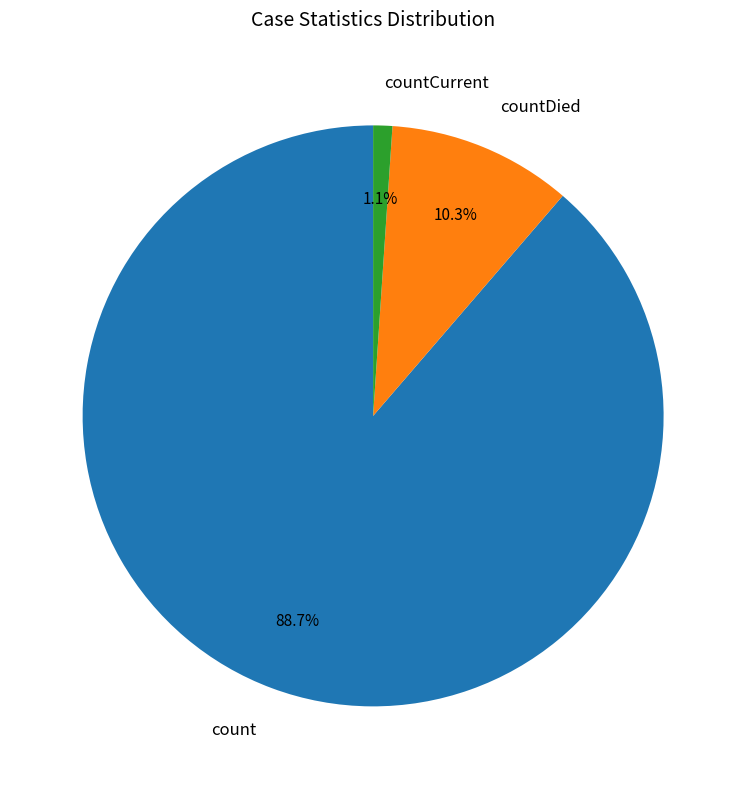

The countDied slice represents 2% of the pie. True or false?

False